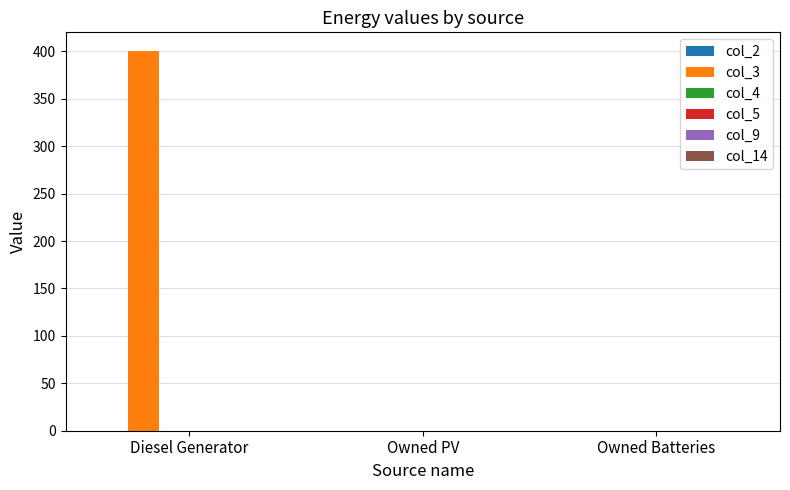

What is the greatest value displayed?

400